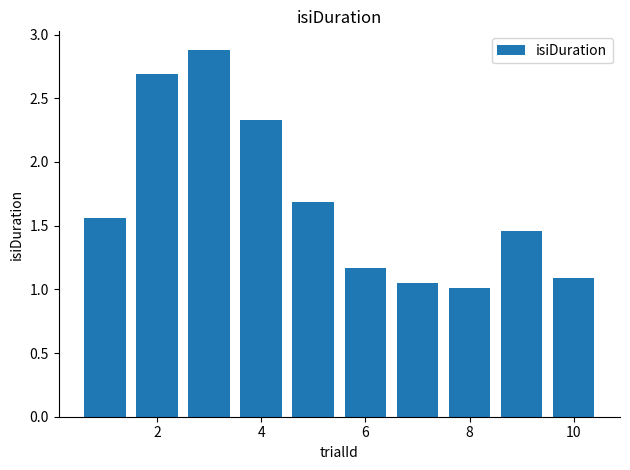

What is the maximum value shown in the chart?

2.9